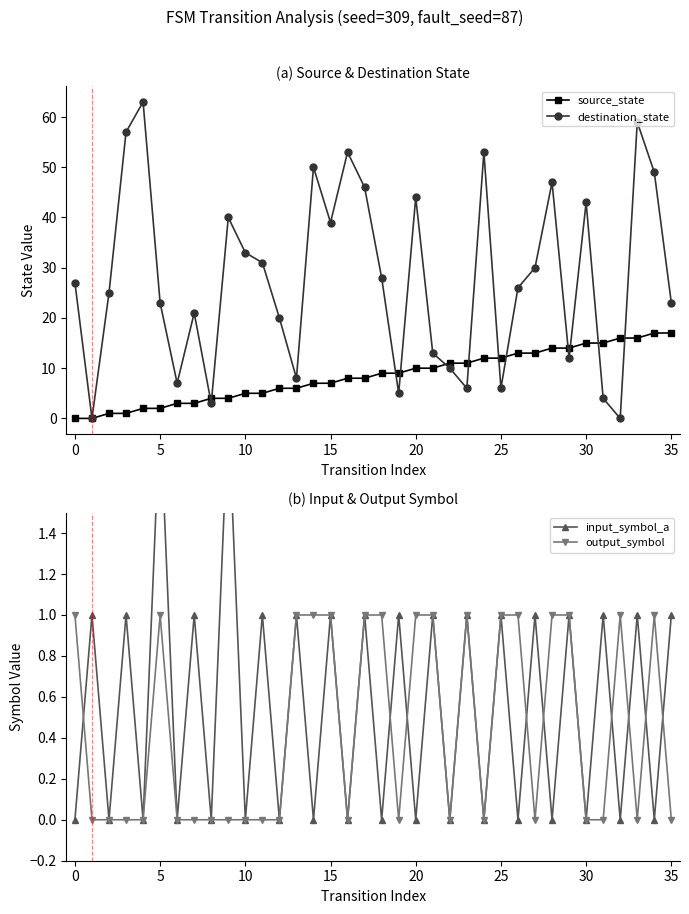

What is the value of the output_symbol point at the 1st from the left?

1